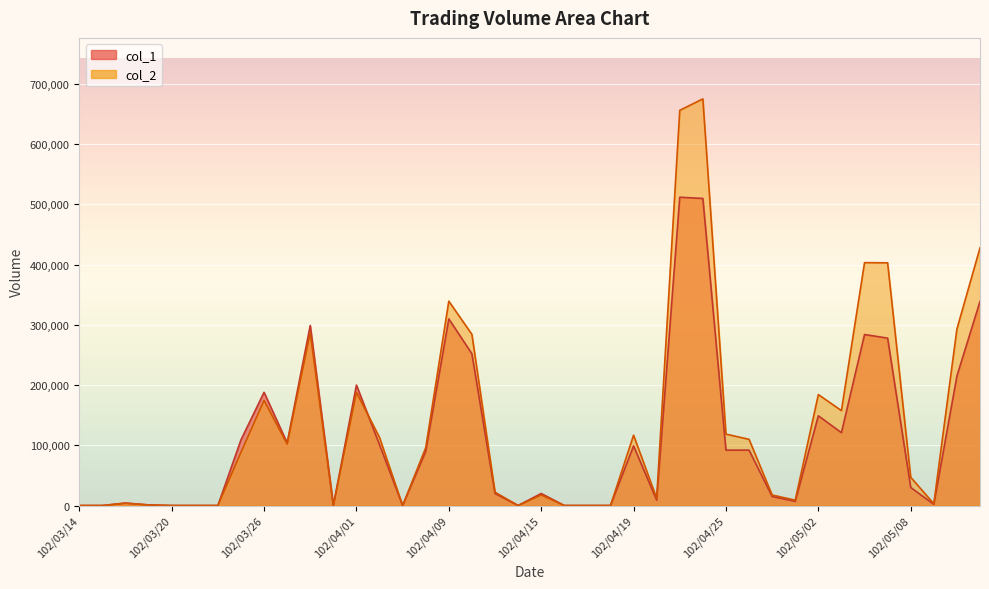

Where does the col_1 series first go above 90000?

102/03/25